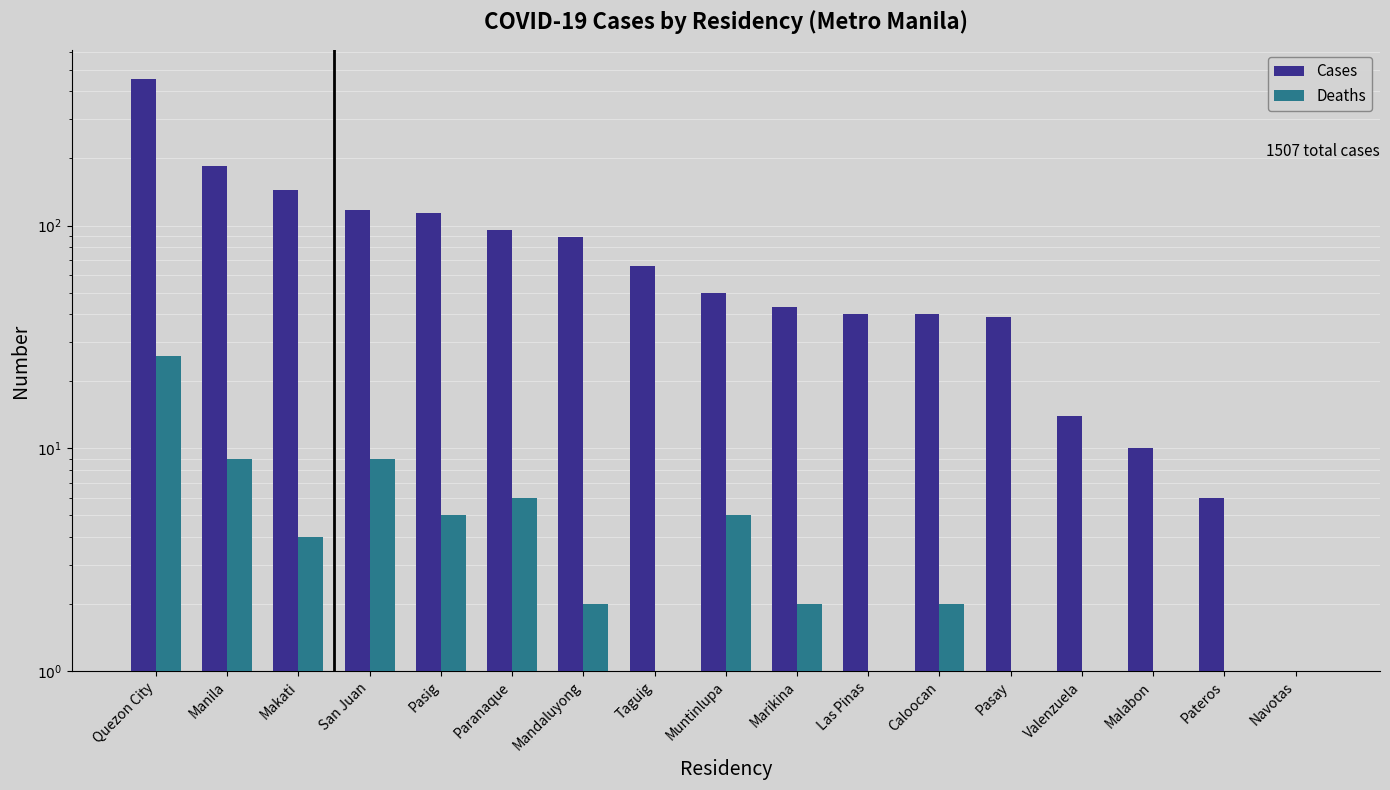

What is the difference between the second highest and second lowest values in the Cases series?

179